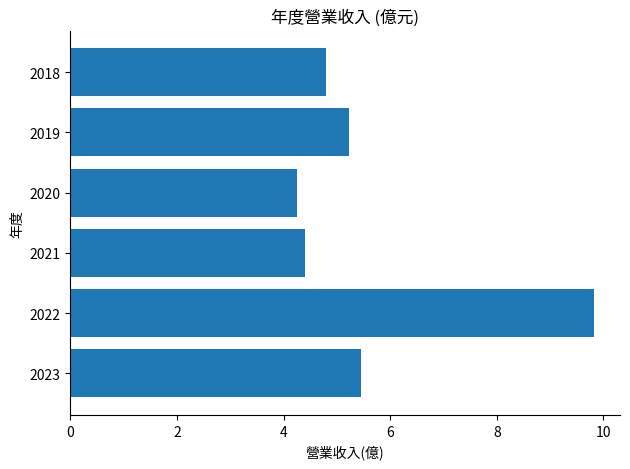

Which category has the lowest value across all series?

2020